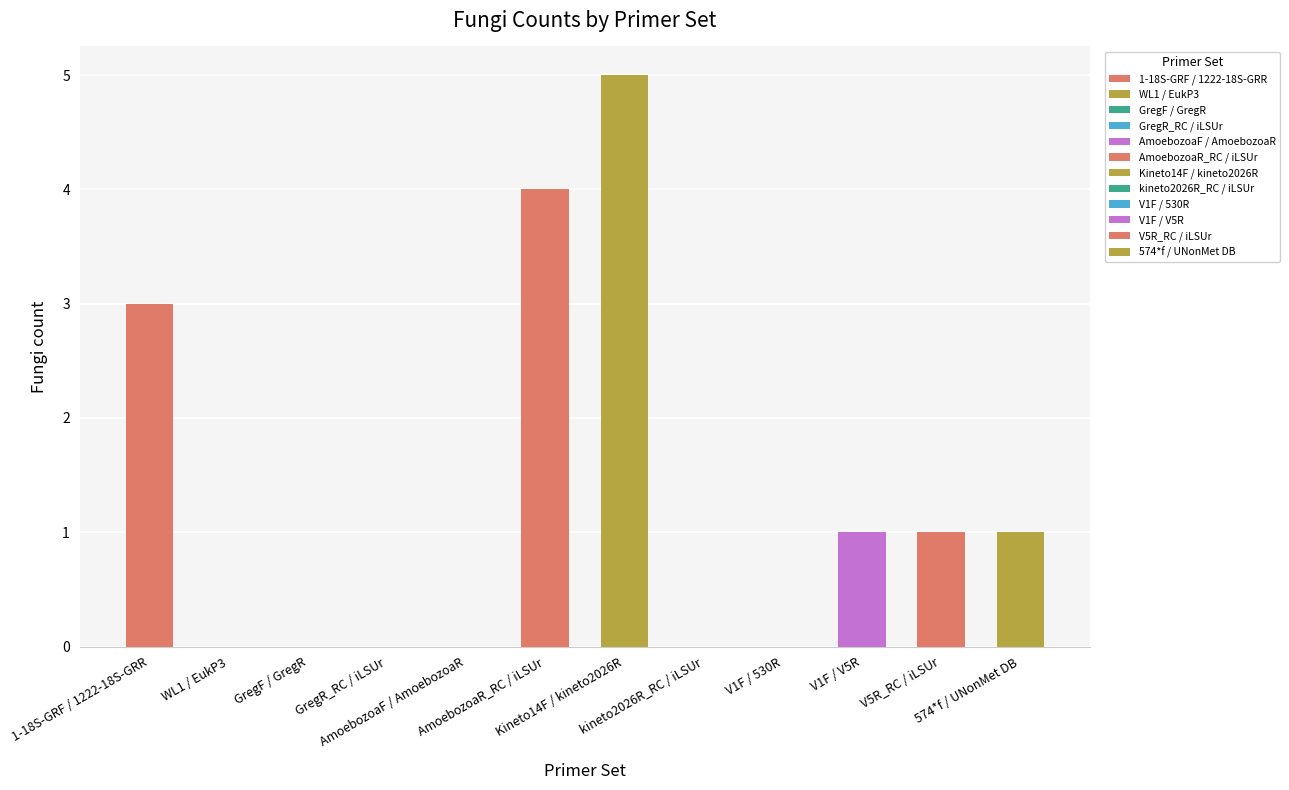

What is the maximum value shown in the chart?

5